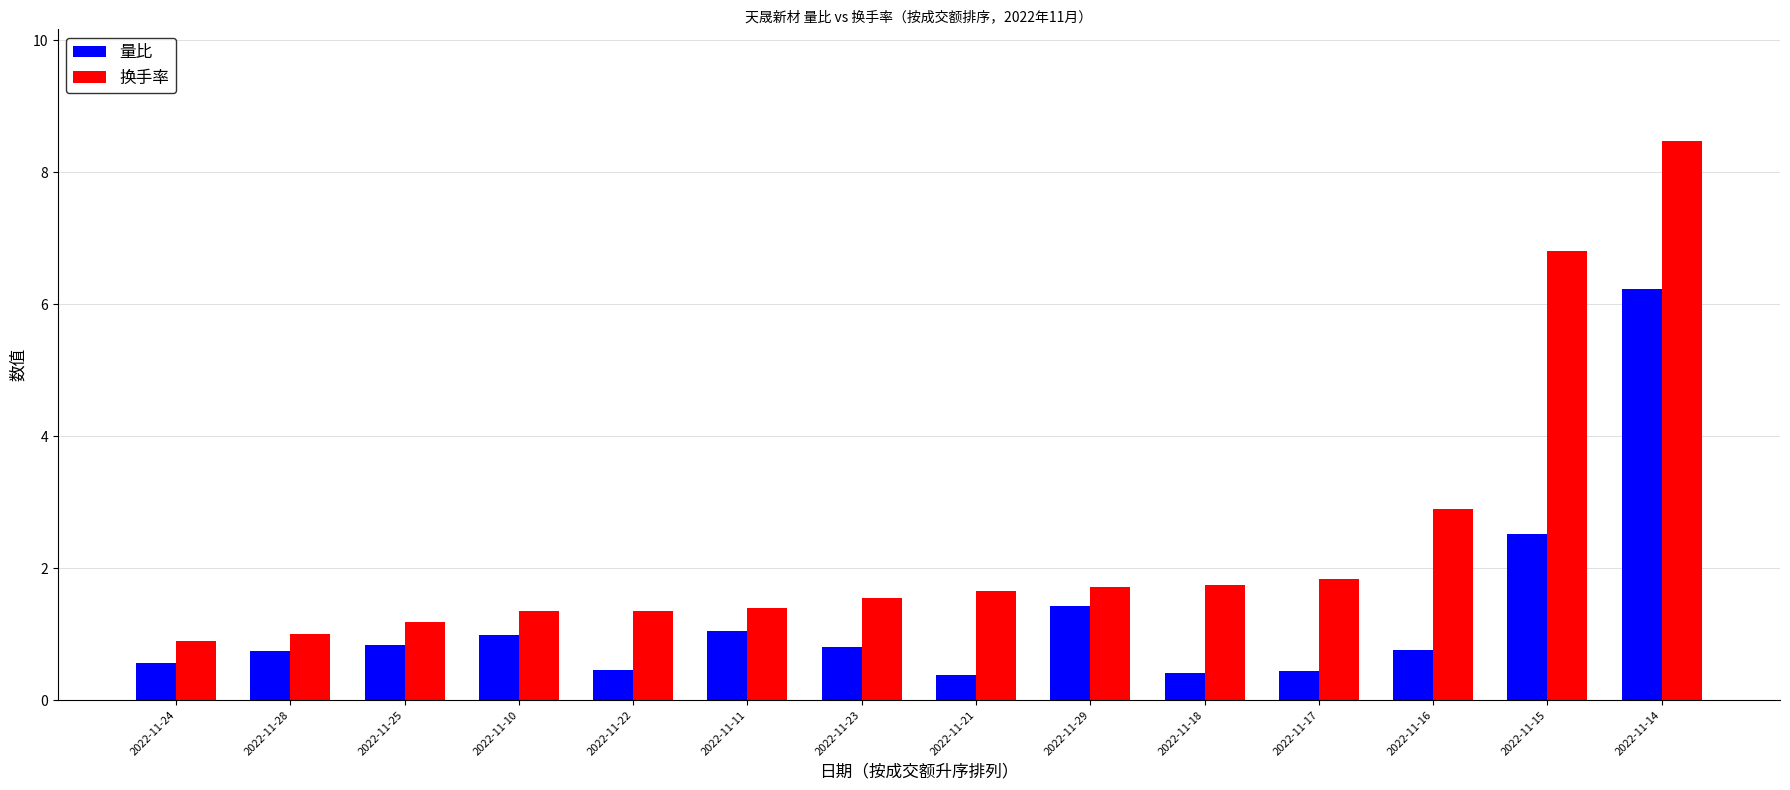

What is the label of the 4th bar from the right?

2022-11-17